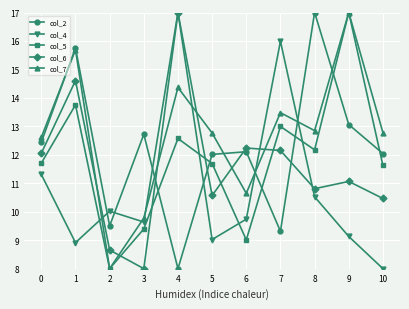

After their last crossing, which series has the higher values: col_5 or col_2?

col_2